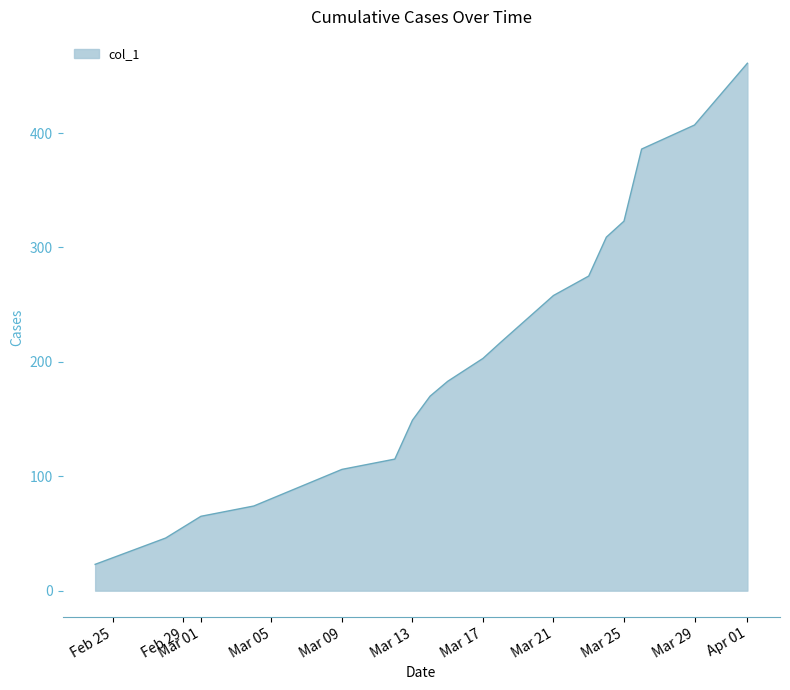

What is the minimum value shown in the chart?

23